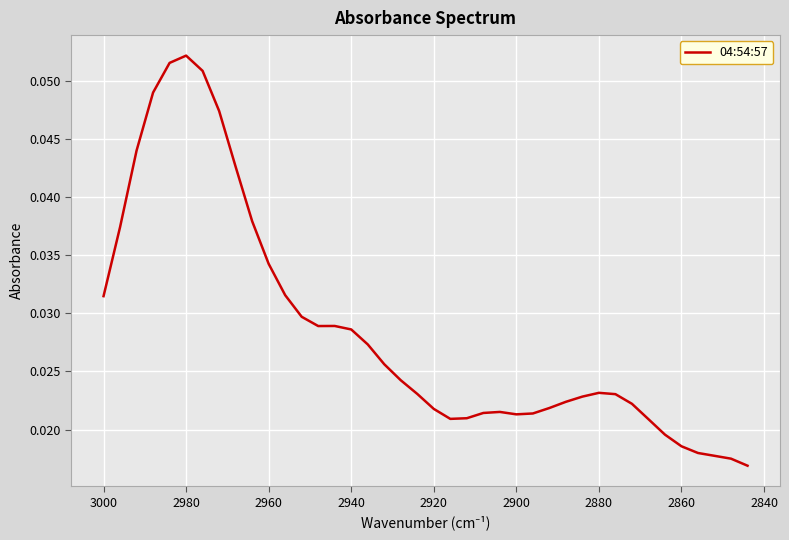

True or false: the data shows 0.0 at 2880.

False